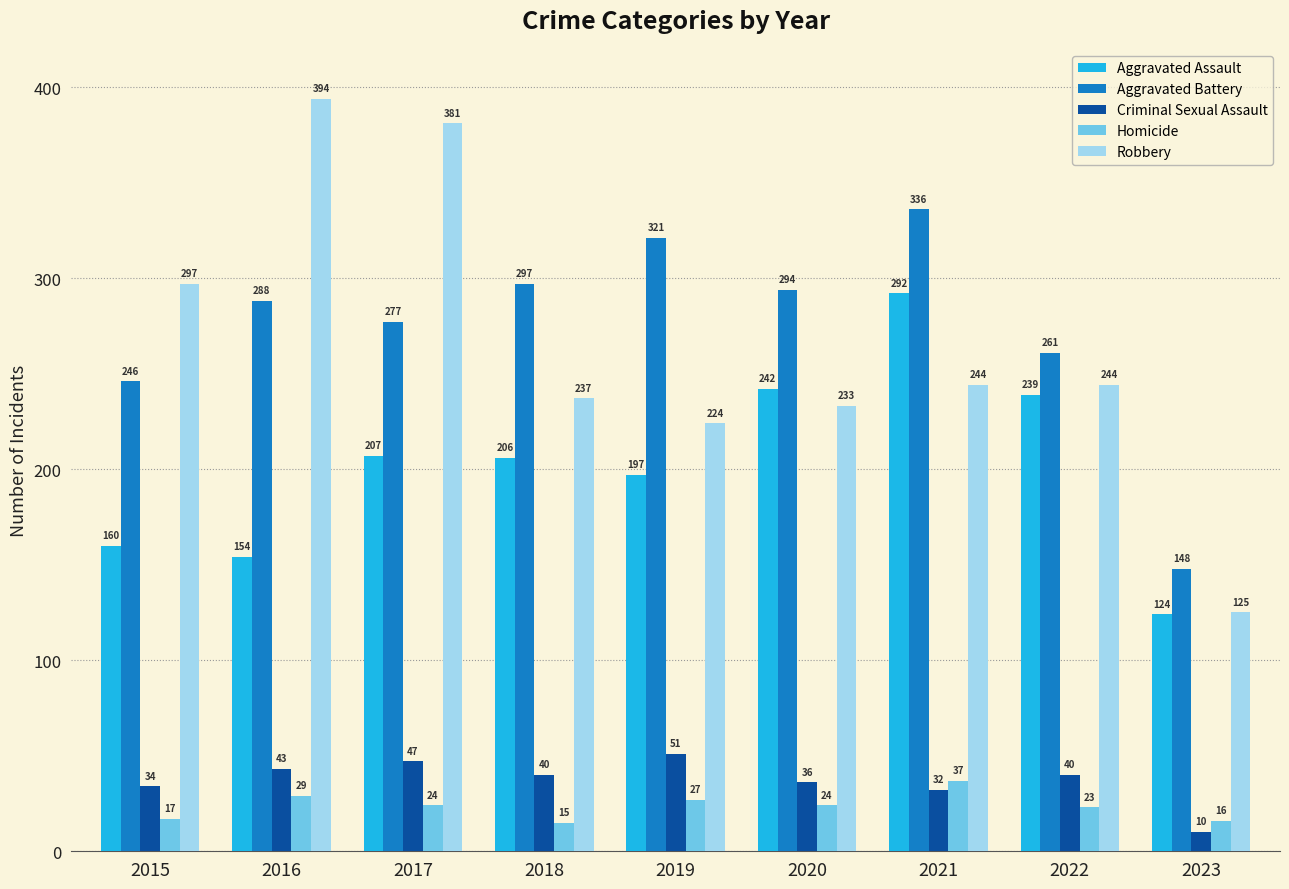

What is the sum of all Aggravated Battery values?

2468